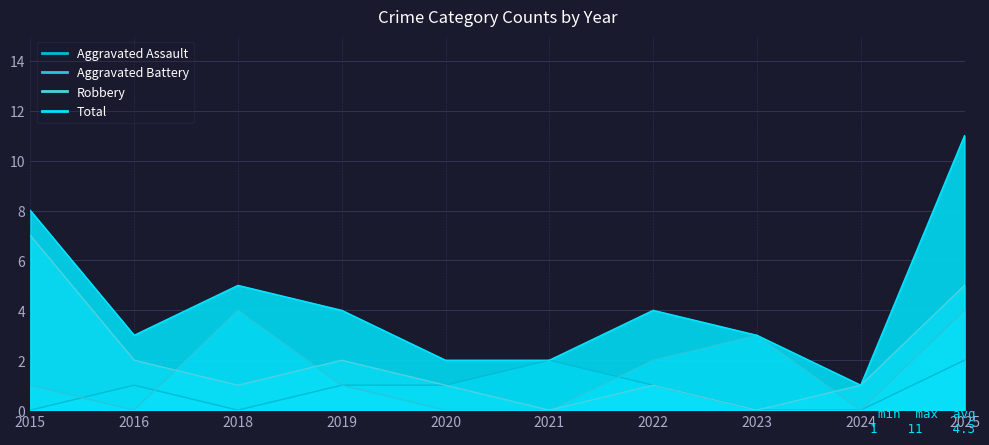

What is the value of the Total point at the 5th from the left?

2